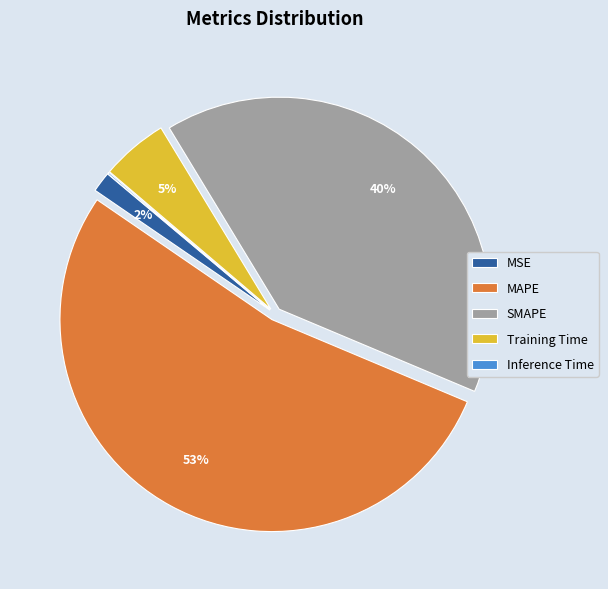

Which slice represents more than half of the pie?

MAPE